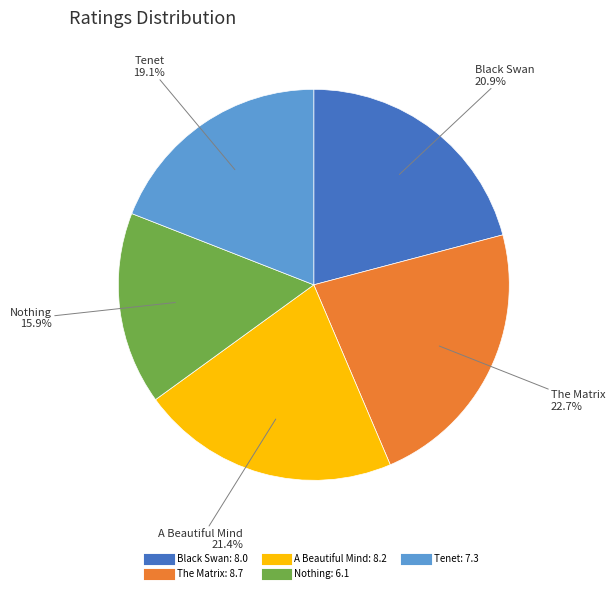

Count the number of slices in the pie.

5